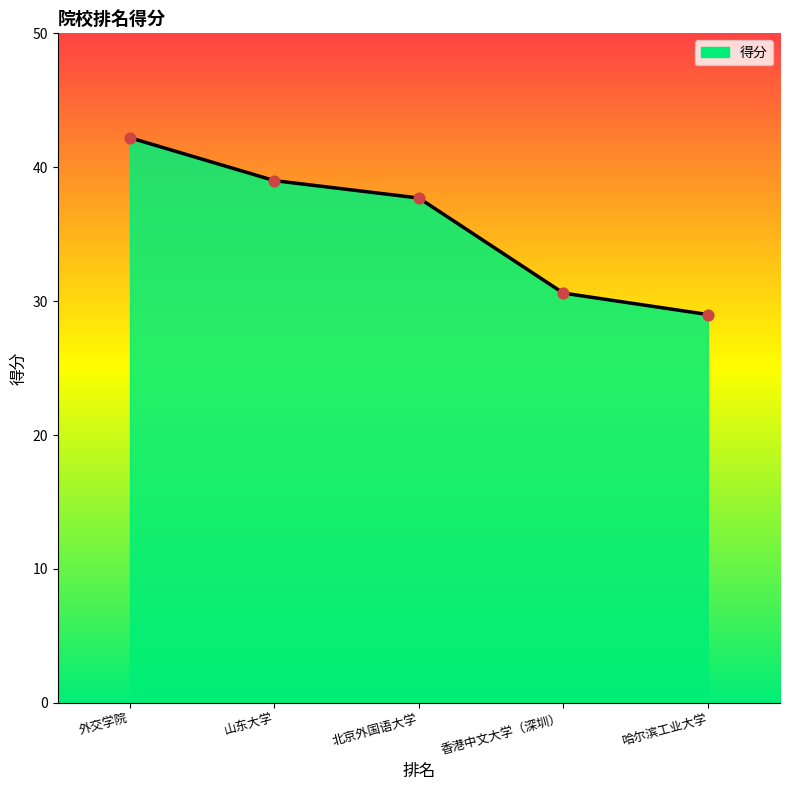

What is the change in value from 山东大学 to 北京外国语大学?

-1.3